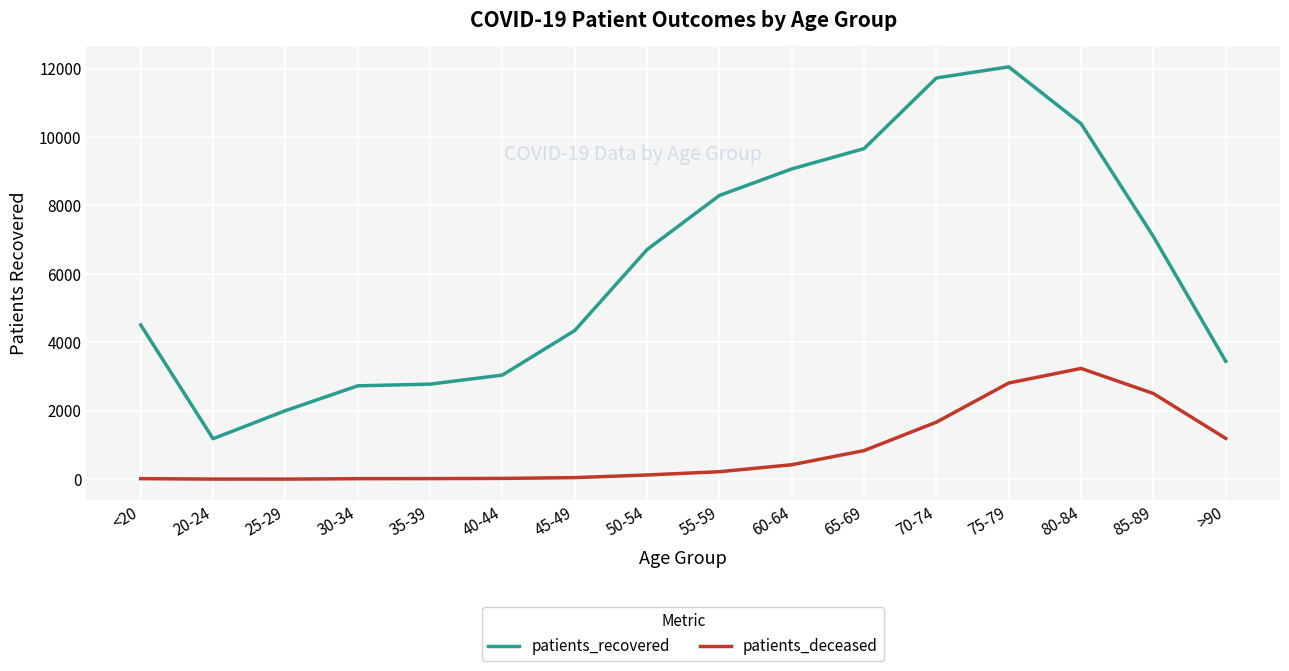

What is the total value across all series at 85-89?

9597